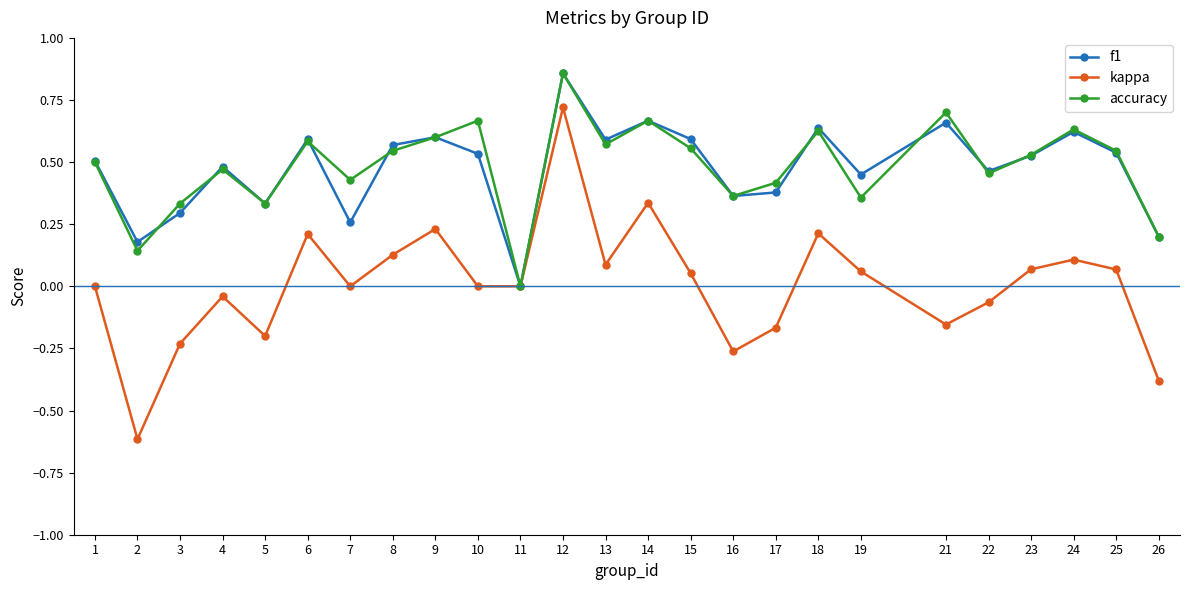

Where is the first local minimum for accuracy?

2